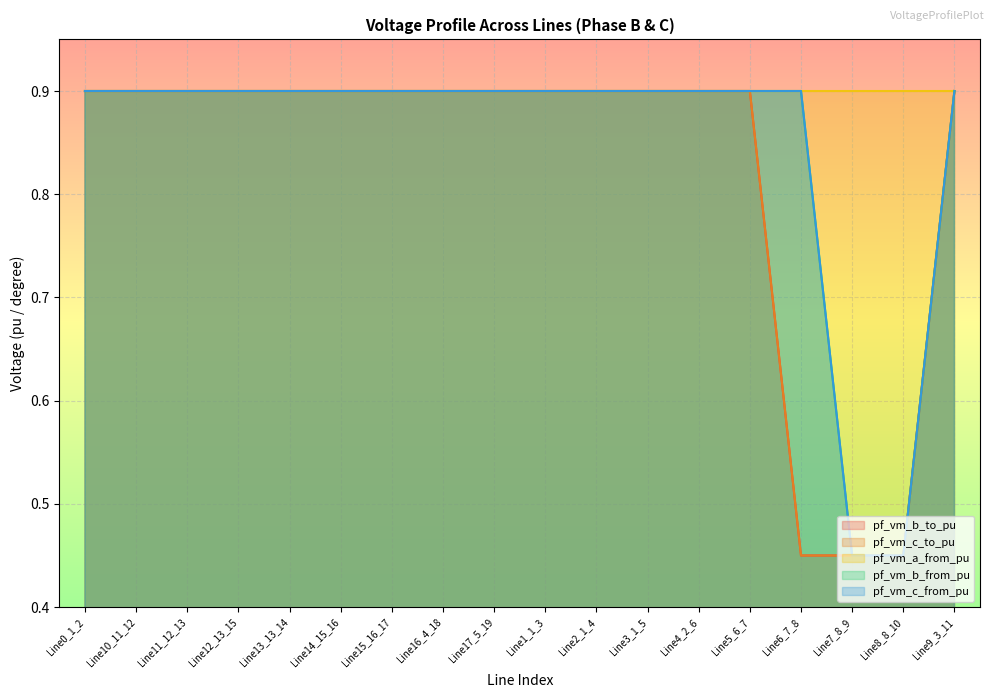

Where do pf_vm_c_to_pu and pf_vm_c_from_pu first cross each other?

Line0_1_2 and Line10_11_12